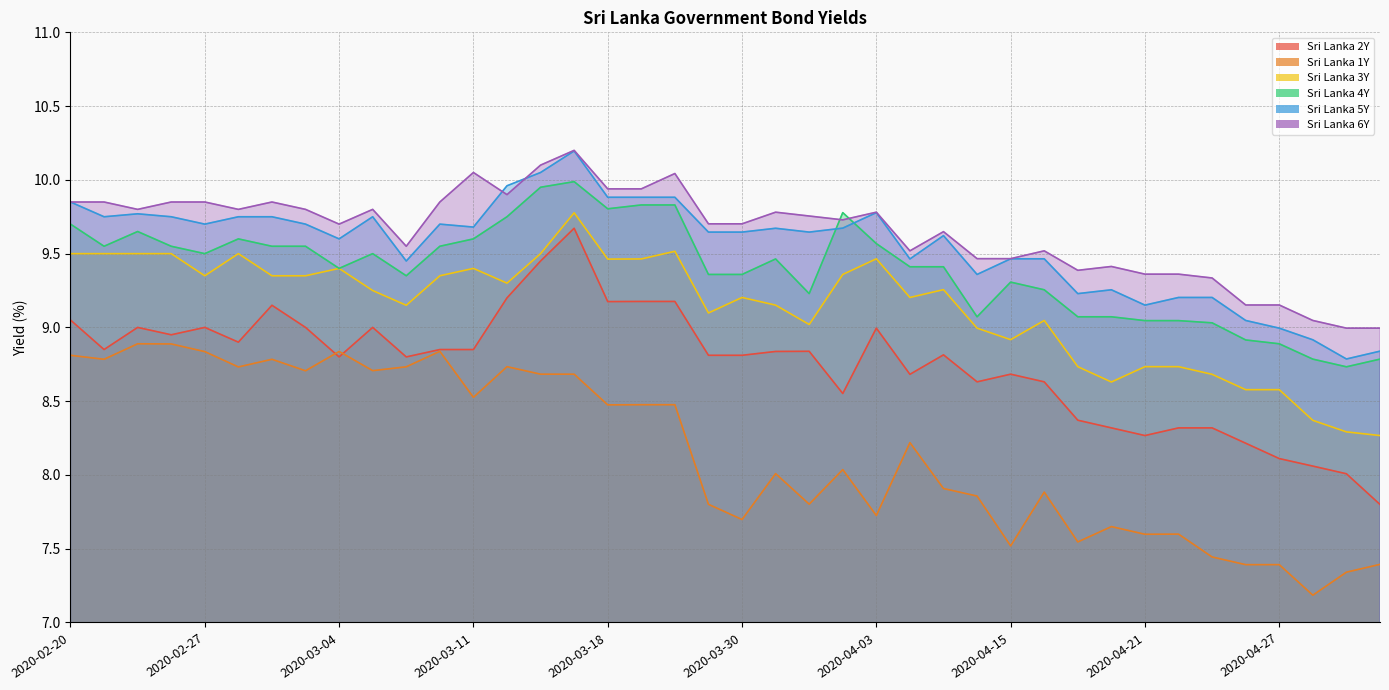

What is the difference between the highest and lowest values at 2020-03-17?

1.5